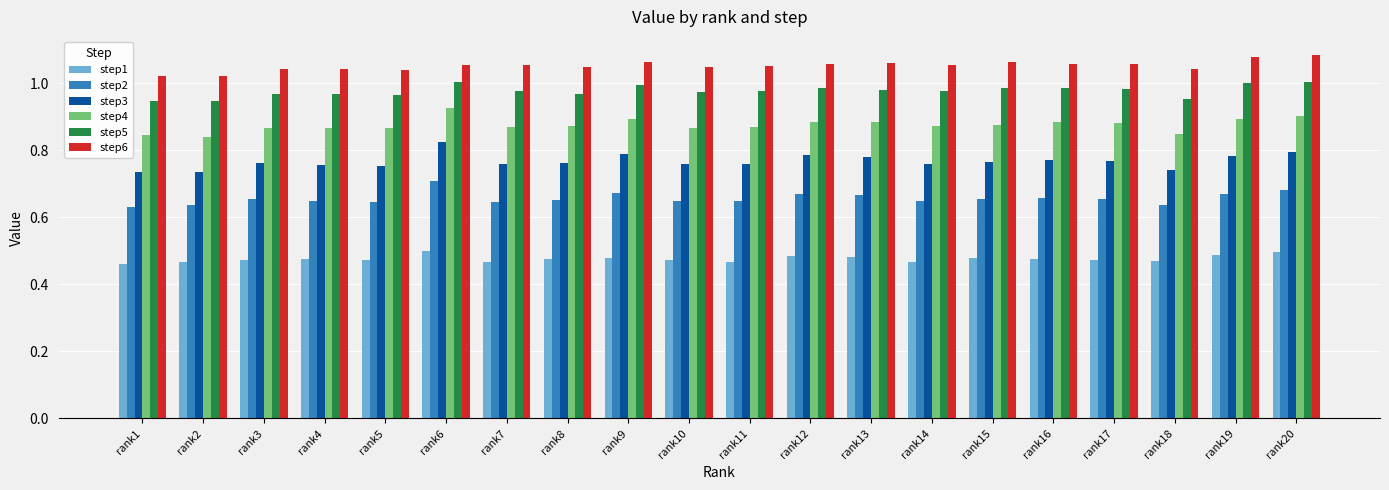

The step1 series shows 0.2 at rank14. True or false?

False